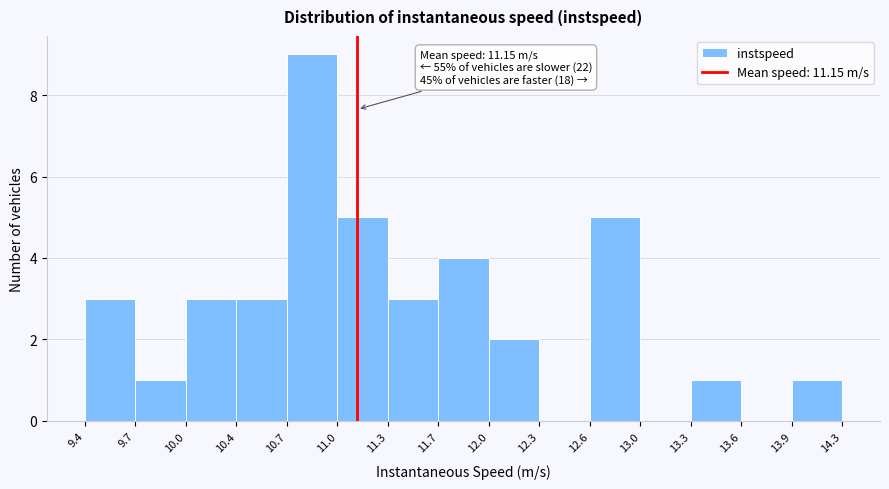

Over which range of the x-axis is the bar tallest?

10.7 to 11.0